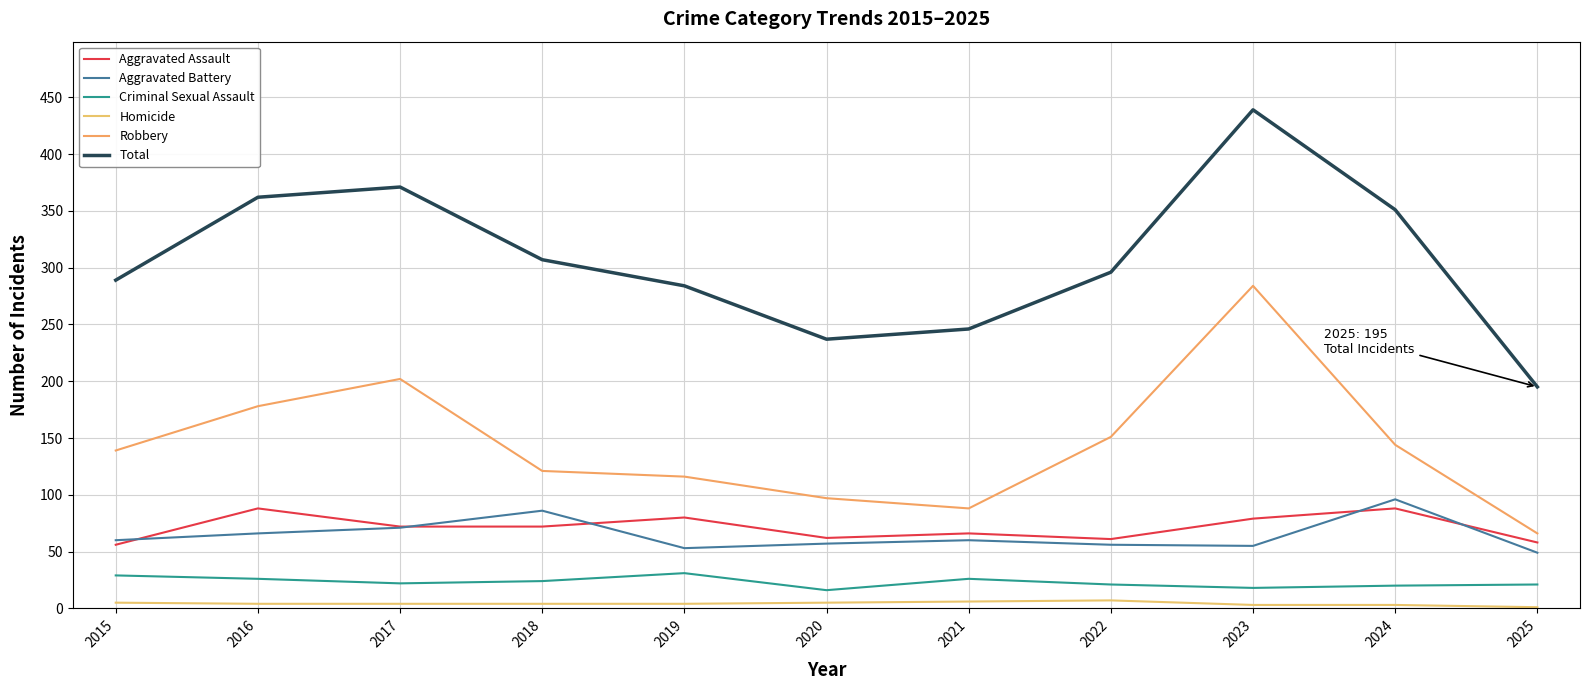

What value does the Total series have at 2025?

195